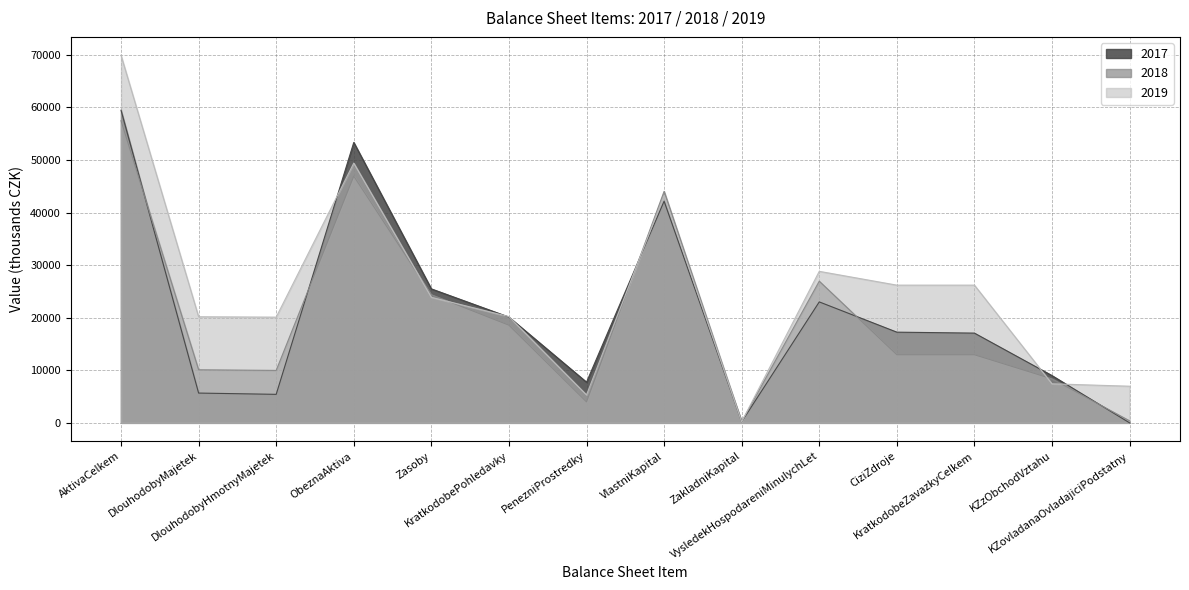

What is the average value of the 2018 series?

19797